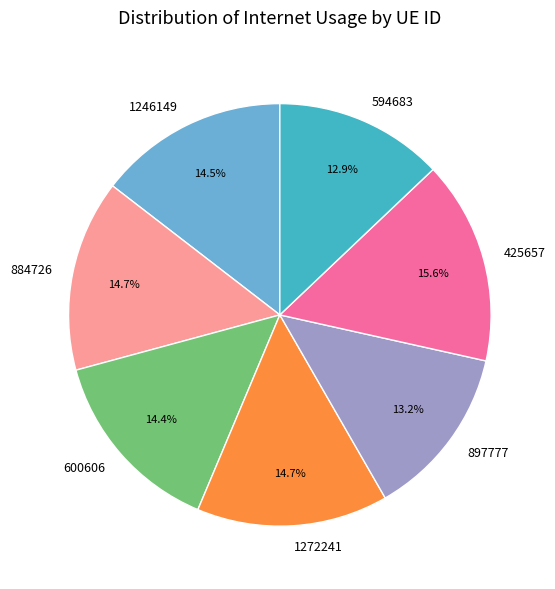

Which category has the biggest portion of the pie?

425657